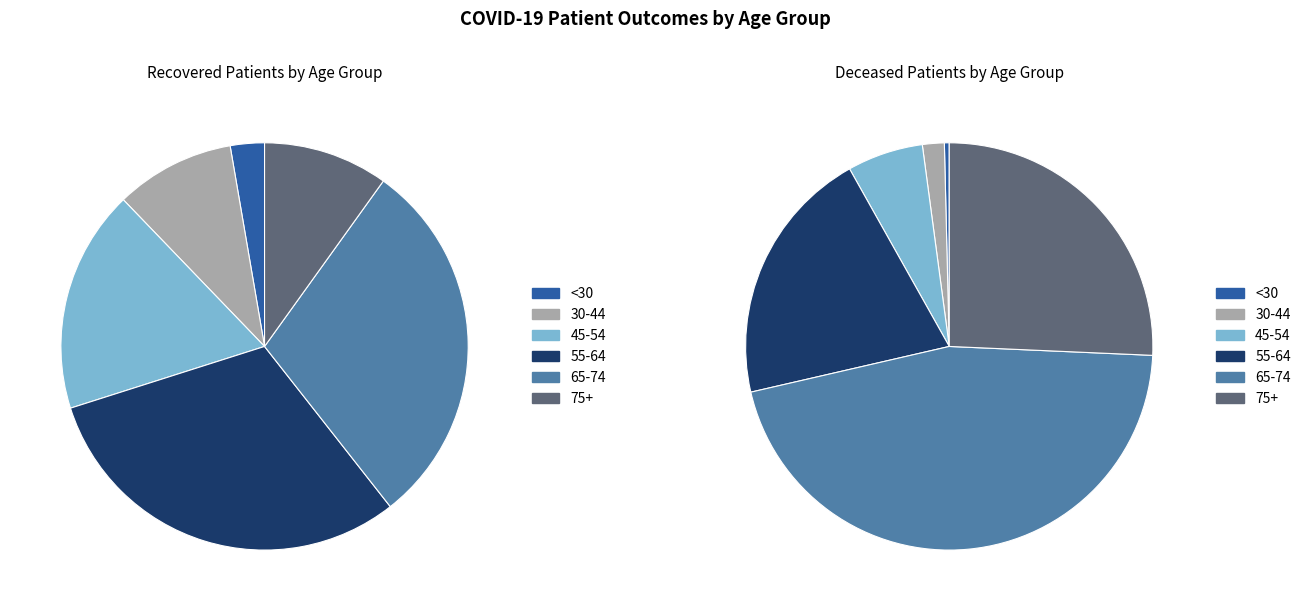

Rank the series by their maximum value, from highest to lowest.

recovered_patients, deceased_patients